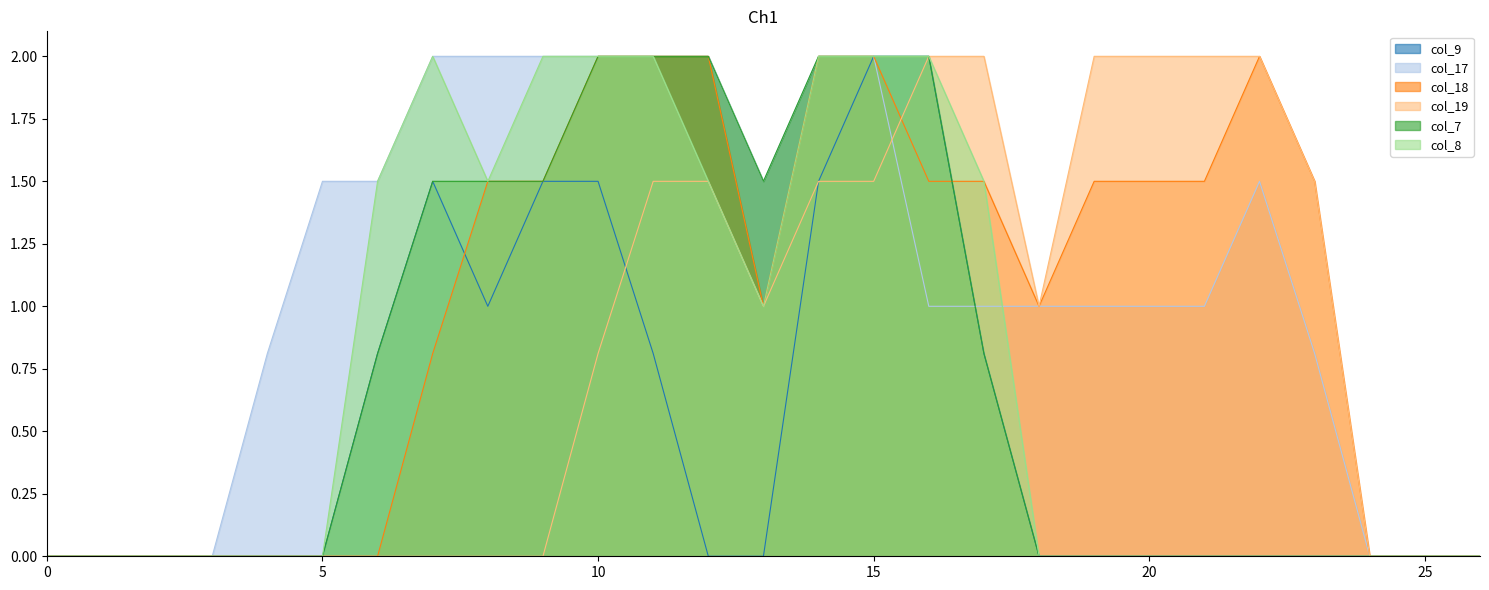

Rank the categories by col_17 value from lowest to highest.

0, 1, 2, 3, 24, 25, 26, 4, 23, 16, 17, 18, 19, 20, 21, 5, 6, 13, 22, 7, 8, 9, 10, 11, 12, 14, 15